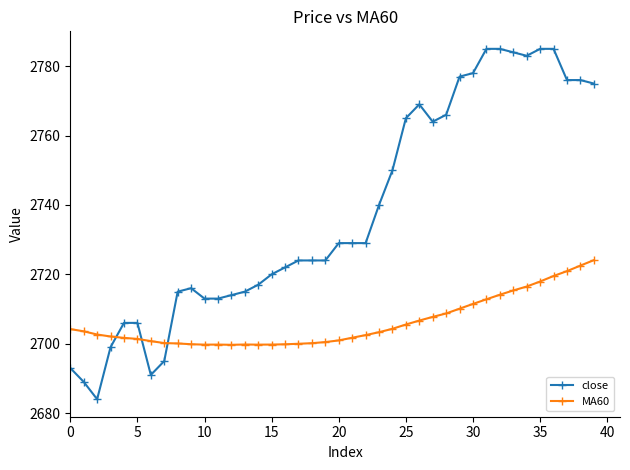

List the series in order of their overall mean, lowest first.

MA60, close